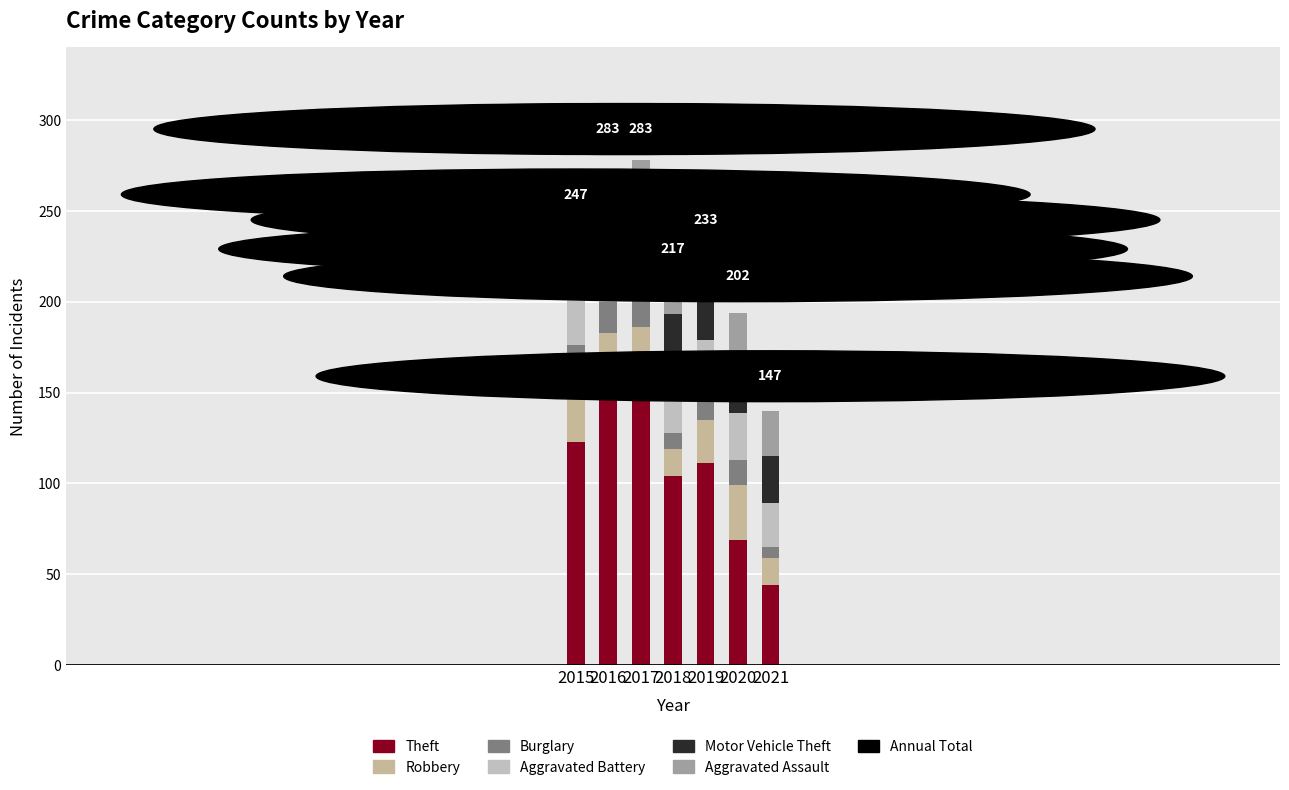

How many data points does each series have?

7